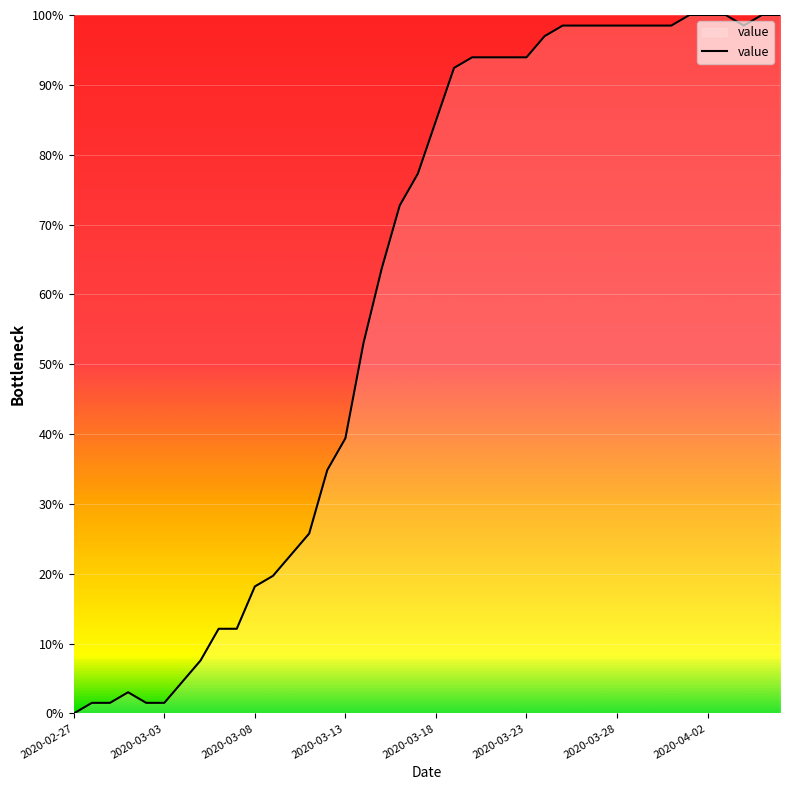

What is the maximum value shown in the chart?

100.0